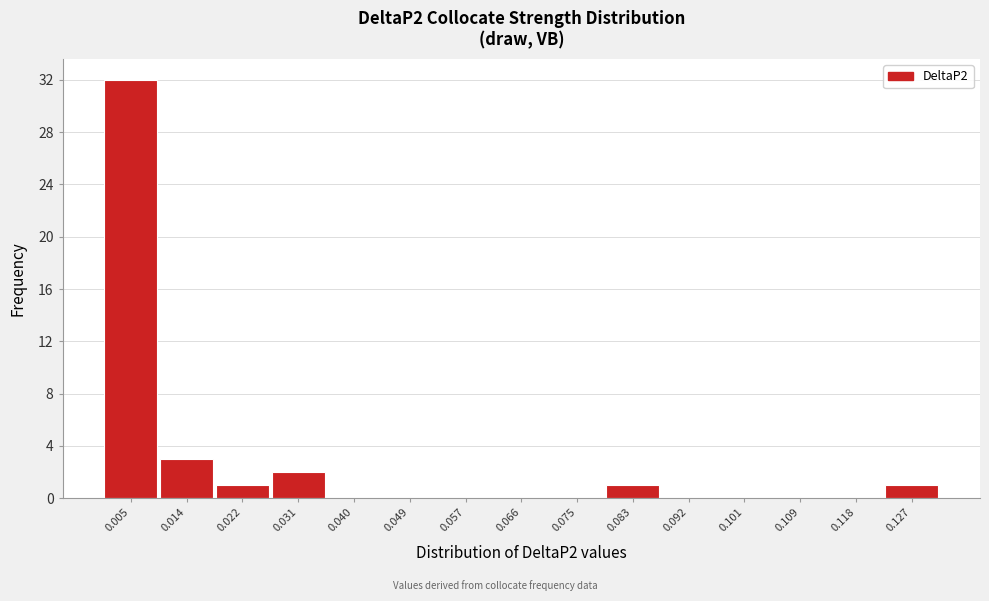

What is the height of the bar covering 0.027 to 0.036 on the x-axis? Neither the bar edges nor the heights are printed on the chart, so give them approximately, as read against the axes.

2